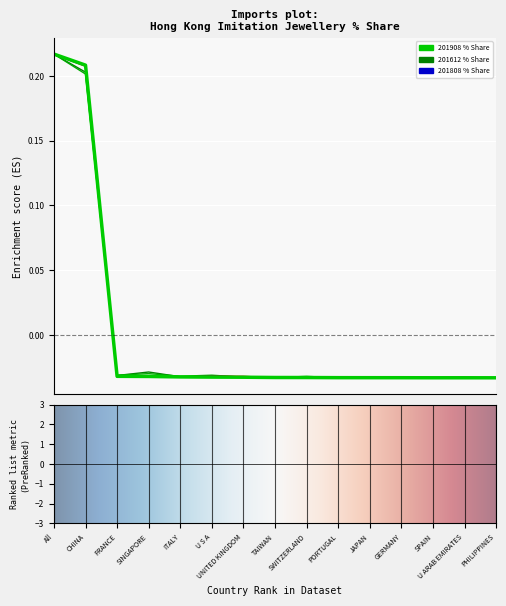

At which category does 201808 reach its first local valley?

FRANCE